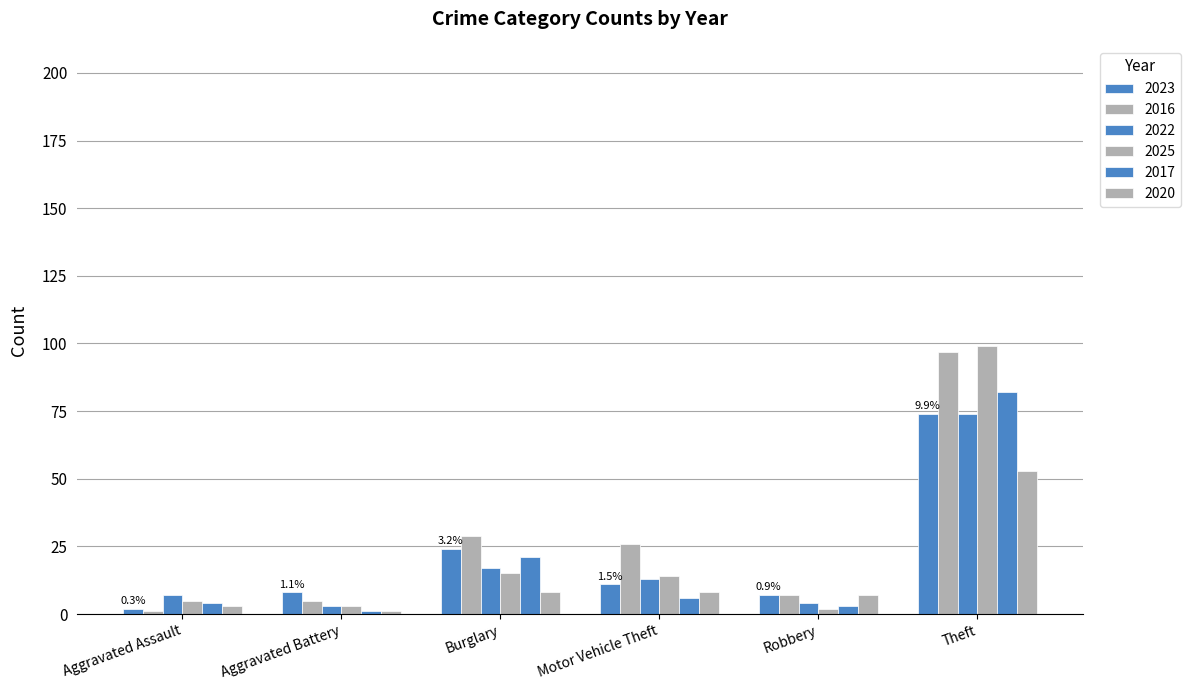

Are the bars horizontal?

No